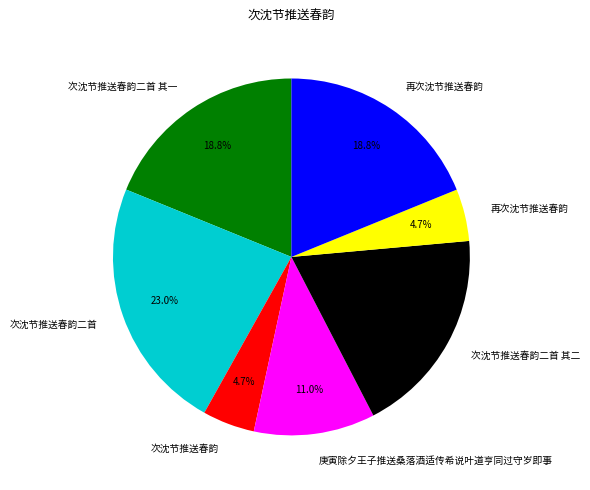

Is there any slice that represents more than half of the pie?

No